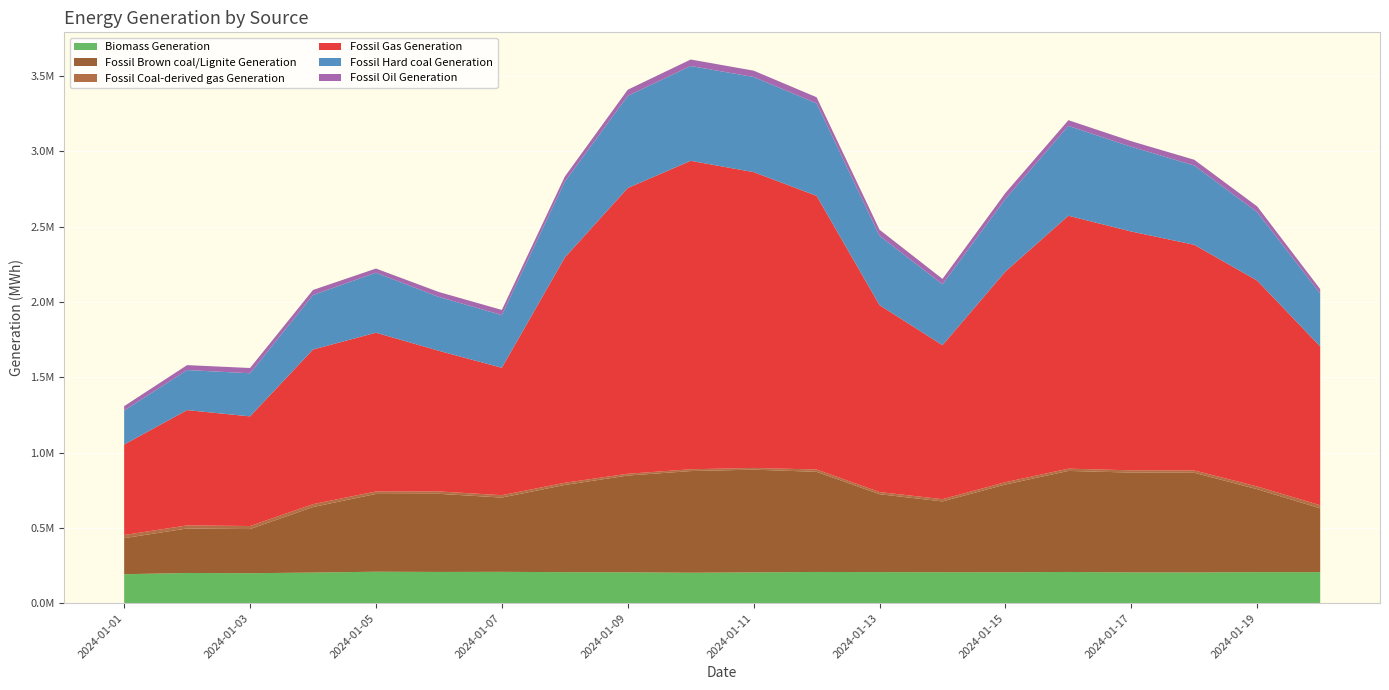

Reading left to right, transcribe all the data shown in this chart.

Biomass Generation: 2024-01-01=192244.5	2024-01-02=200560.0	2024-01-03=198756.0	2024-01-04=203263.0	2024-01-05=208782.8	2024-01-06=207321.2	2024-01-07=207982.2	2024-01-08=205831.5	2024-01-09=204950.8	2024-01-10=202054.5	2024-01-11=204577.0	2024-01-12=207213.0	2024-01-13=206330.5	2024-01-14=205267.2	2024-01-15=205335.2	2024-01-16=207180.8	2024-01-17=204170.5	2024-01-18=203887.0	2024-01-19=205945.5	2024-01-20=205782.2
Fossil Brown coal/Lignite Generation: 2024-01-01=239285.8	2024-01-02=295400.0	2024-01-03=293178.8	2024-01-04=434966.8	2024-01-05=516349.8	2024-01-06=518692.0	2024-01-07=493101.8	2024-01-08=578891.2	2024-01-09=642310.5	2024-01-10=674938.5	2024-01-11=681910.2	2024-01-12=664618.2	2024-01-13=517031.0	2024-01-14=470222.8	2024-01-15=582480.0	2024-01-16=670750.0	2024-01-17=662845.5	2024-01-18=661887.0	2024-01-19=550380.0	2024-01-20=423748.8
Fossil Coal-derived gas Generation: 2024-01-01=20735.0	2024-01-02=20337.0	2024-01-03=20211.0	2024-01-04=19055.0	2024-01-05=16428.0	2024-01-06=15860.0	2024-01-07=15798.0	2024-01-08=14519.0	2024-01-09=11756.0	2024-01-10=11919.0	2024-01-11=11476.0	2024-01-12=15516.0	2024-01-13=14414.0	2024-01-14=14858.0	2024-01-15=15494.0	2024-01-16=15058.0	2024-01-17=14869.0	2024-01-18=15373.0	2024-01-19=18351.0	2024-01-20=20667.0
Fossil Gas Generation: 2024-01-01=600812.2	2024-01-02=765494.2	2024-01-03=727928.2	2024-01-04=1026541.2	2024-01-05=1054163.5	2024-01-06=933546.2	2024-01-07=845844.0	2024-01-08=1495391.2	2024-01-09=1897016.8	2024-01-10=2047772.0	2024-01-11=1963762.8	2024-01-12=1816993.0	2024-01-13=1240965.2	2024-01-14=1022416.2	2024-01-15=1398516.0	2024-01-16=1679019.5	2024-01-17=1585495.8	2024-01-18=1498015.0	2024-01-19=1366697.0	2024-01-20=1054446.5
Fossil Hard coal Generation: 2024-01-01=225967.0	2024-01-02=265742.8	2024-01-03=286335.5	2024-01-04=361731.0	2024-01-05=398201.0	2024-01-06=357765.5	2024-01-07=349835.8	2024-01-08=503818.5	2024-01-09=611854.0	2024-01-10=629572.2	2024-01-11=631786.5	2024-01-12=614122.0	2024-01-13=460296.0	2024-01-14=404172.0	2024-01-15=482326.2	2024-01-16=596745.2	2024-01-17=562667.0	2024-01-18=526512.2	2024-01-19=454375.8	2024-01-20=351449.2
Fossil Oil Generation: 2024-01-01=28989.2	2024-01-02=32872.5	2024-01-03=34877.5	2024-01-04=33655.2	2024-01-05=27625.0	2024-01-06=32586.8	2024-01-07=34247.8	2024-01-08=33505.0	2024-01-09=40985.2	2024-01-10=43037.2	2024-01-11=41869.0	2024-01-12=40390.0	2024-01-13=40205.8	2024-01-14=35959.0	2024-01-15=39506.2	2024-01-16=37773.2	2024-01-17=36921.8	2024-01-18=38093.8	2024-01-19=38034.8	2024-01-20=28881.8